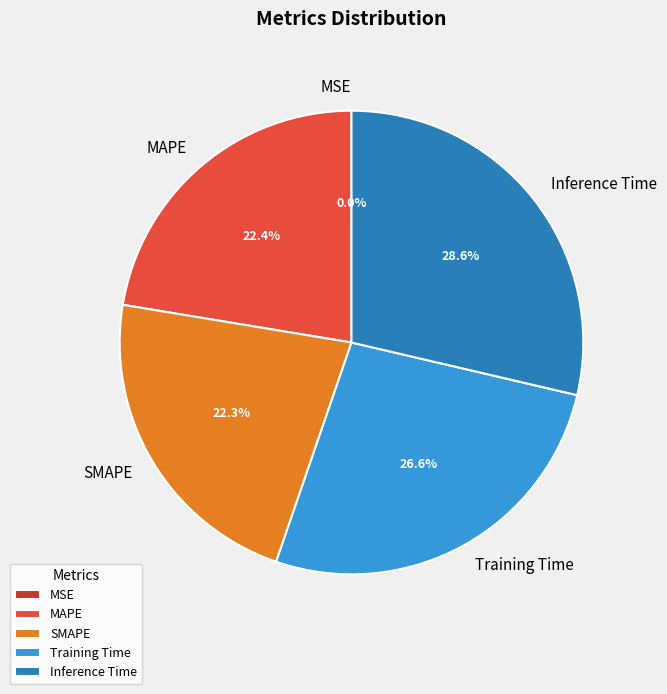

What is the largest slice in the pie chart?

Inference Time